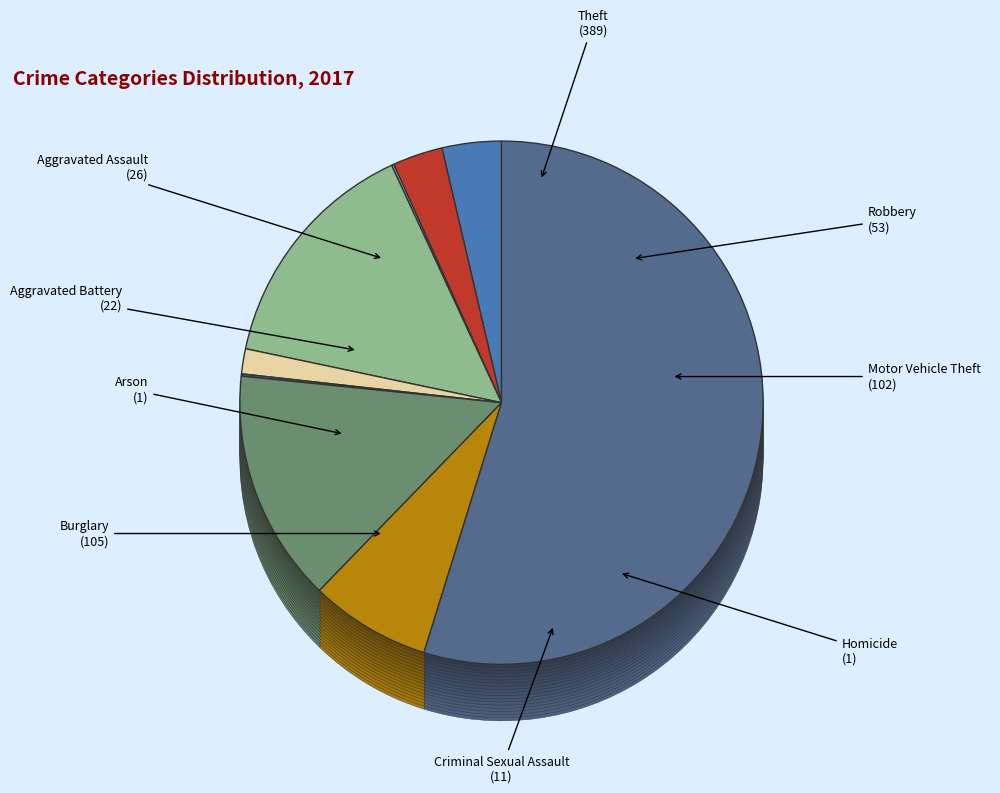

Combined, do Theft and Aggravated Assault account for over 50%?

Yes